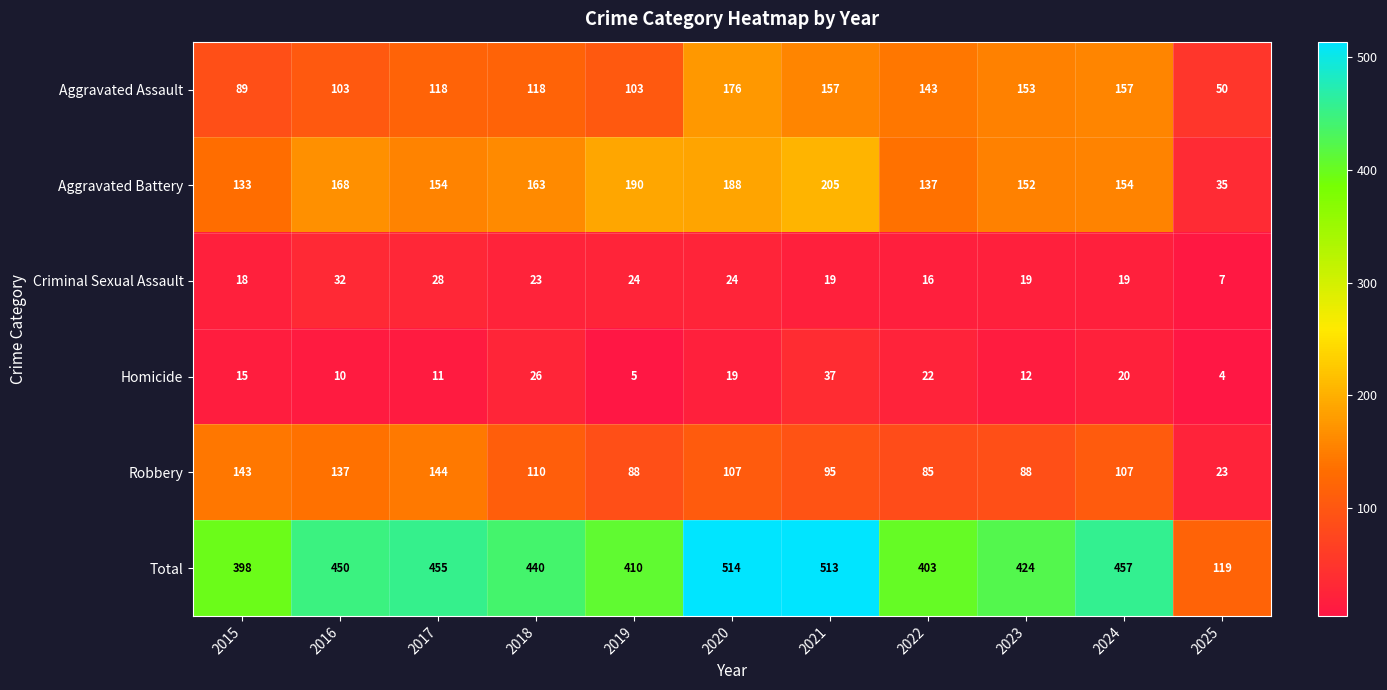

Which series has the largest total across all categories?

Total